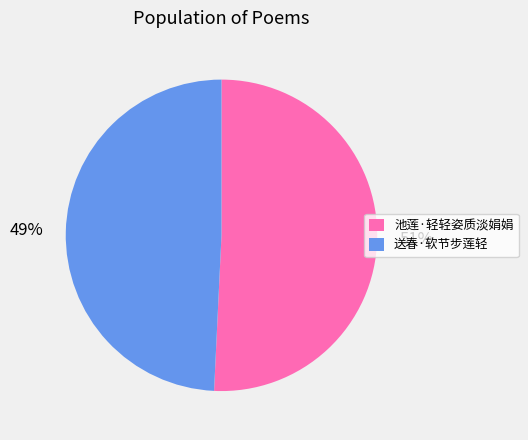

Which slice is the smallest?

送春·软节步莲轻